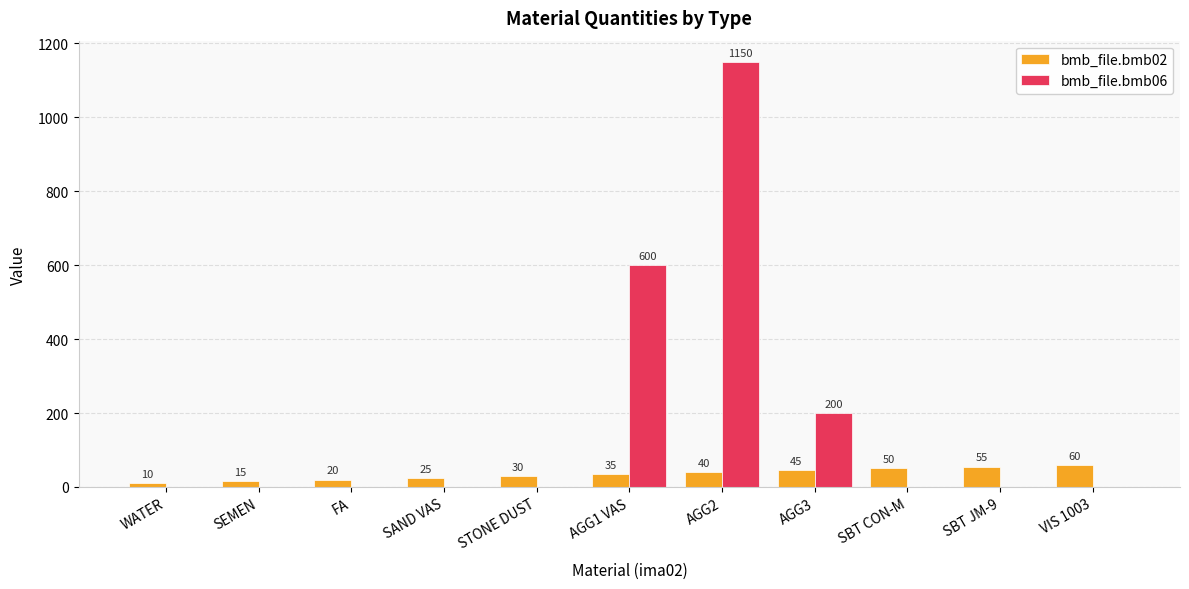

What is the total value across all series at VIS 1003?

60